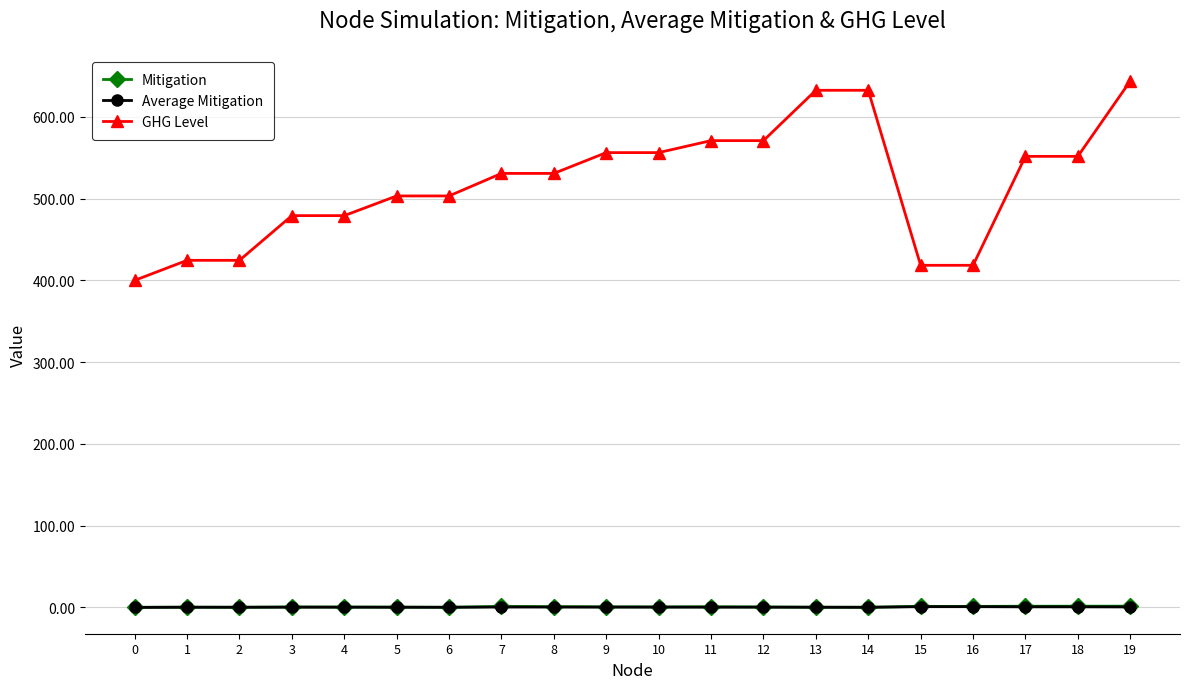

Is it true that Average Mitigation equals 0.9 at 15?

True